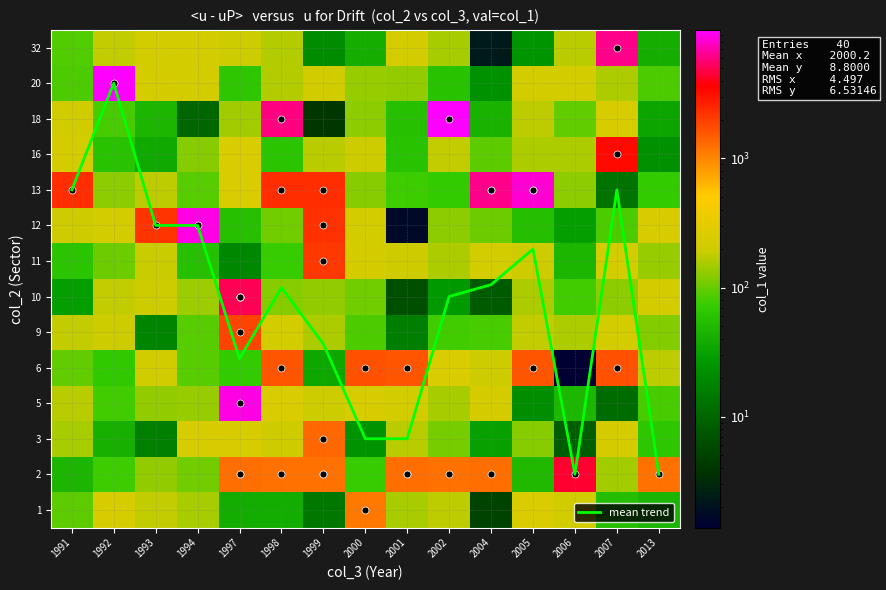

At which label does 1 reach its minimum?

2004